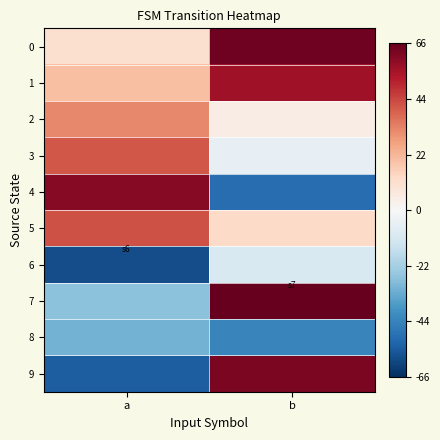

Which has a higher value, a or b?

b